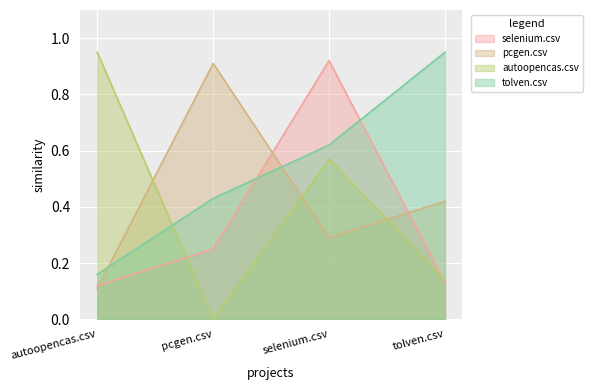

Is it true that selenium.csv equals 0.1 at tolven.csv?

True